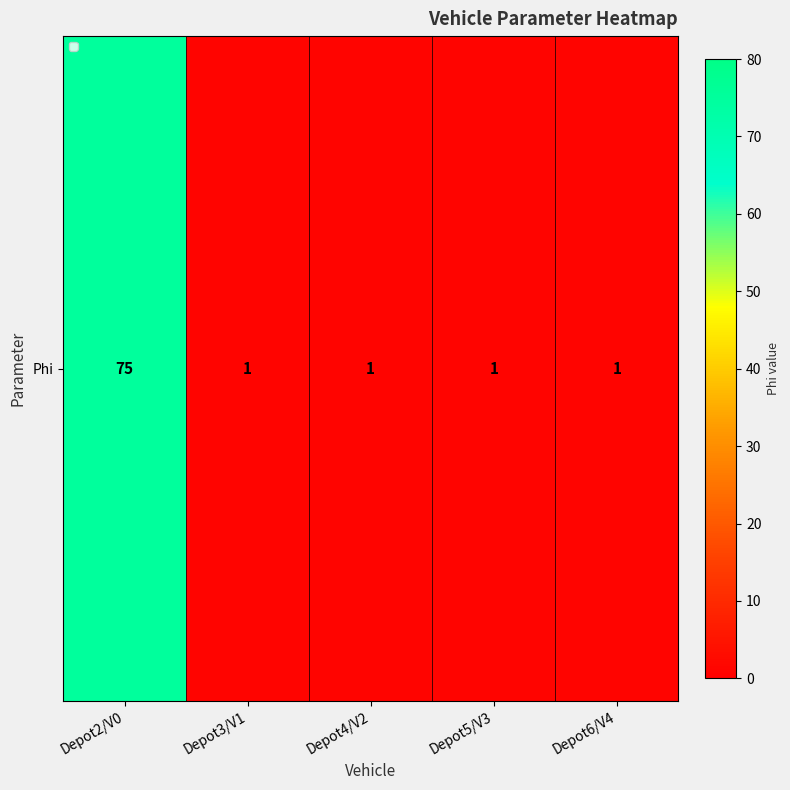

The chart shows a value of 0 at Depot3/V1. True or false?

False